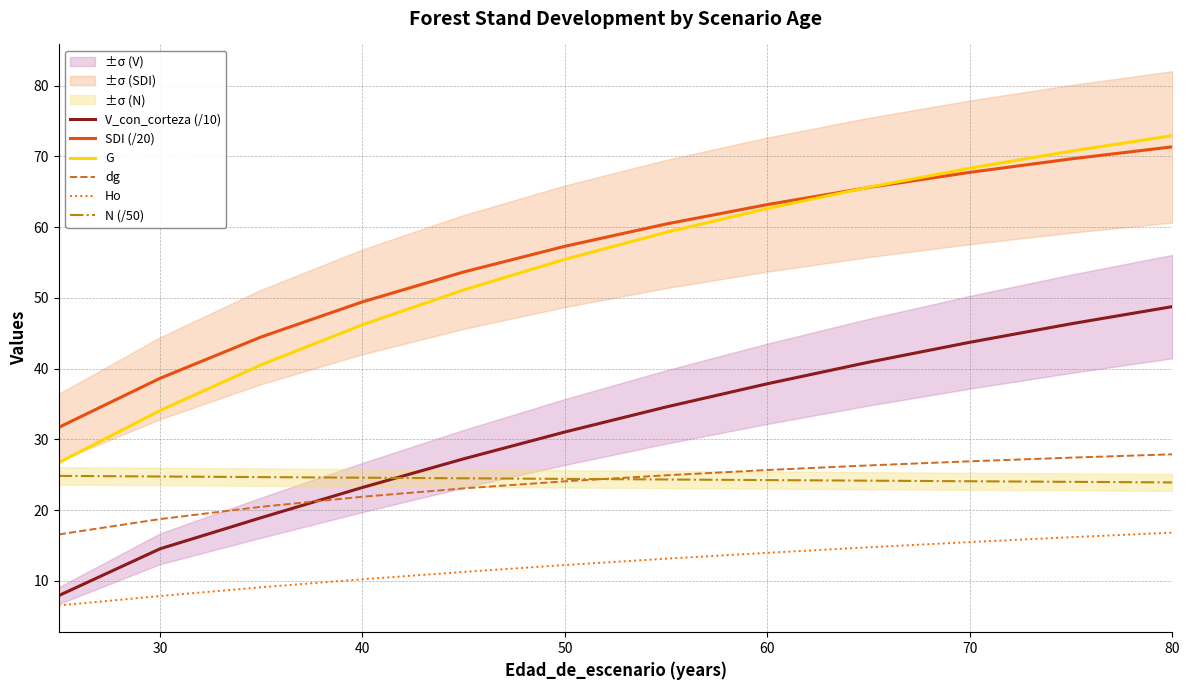

The value of SDI (/20) at 50 is 27.3. True or false?

False